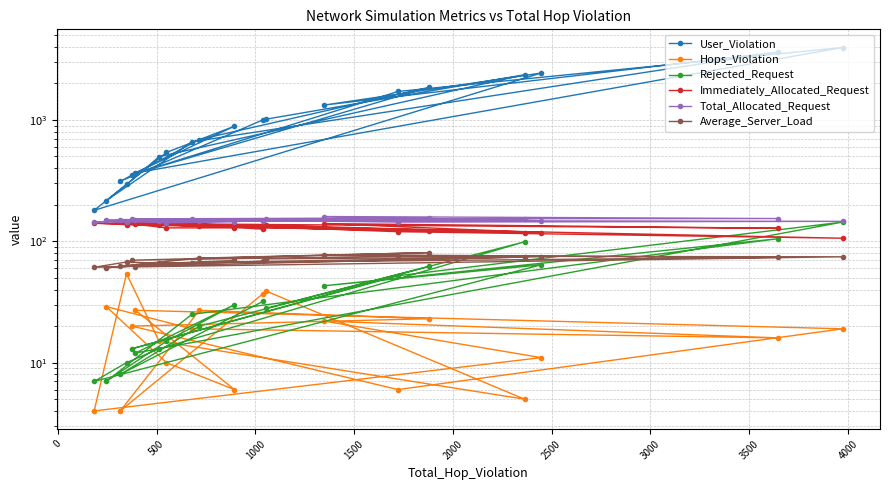

Does the chart have visible grid lines?

Yes